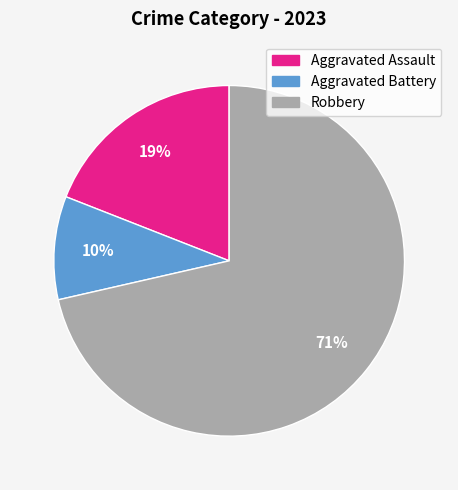

What is the smallest slice in the pie chart?

Aggravated Battery